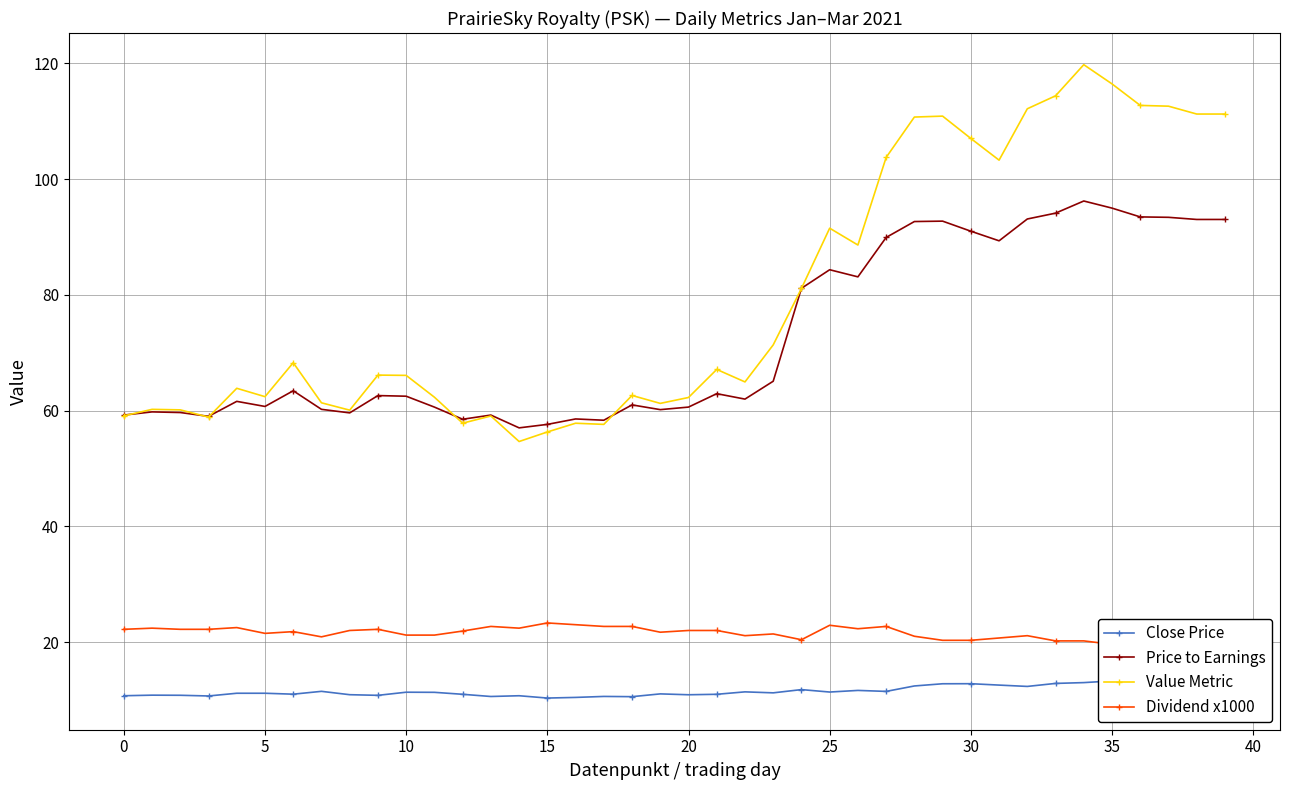

What is the sum of all Price to Earnings values?

2905.8